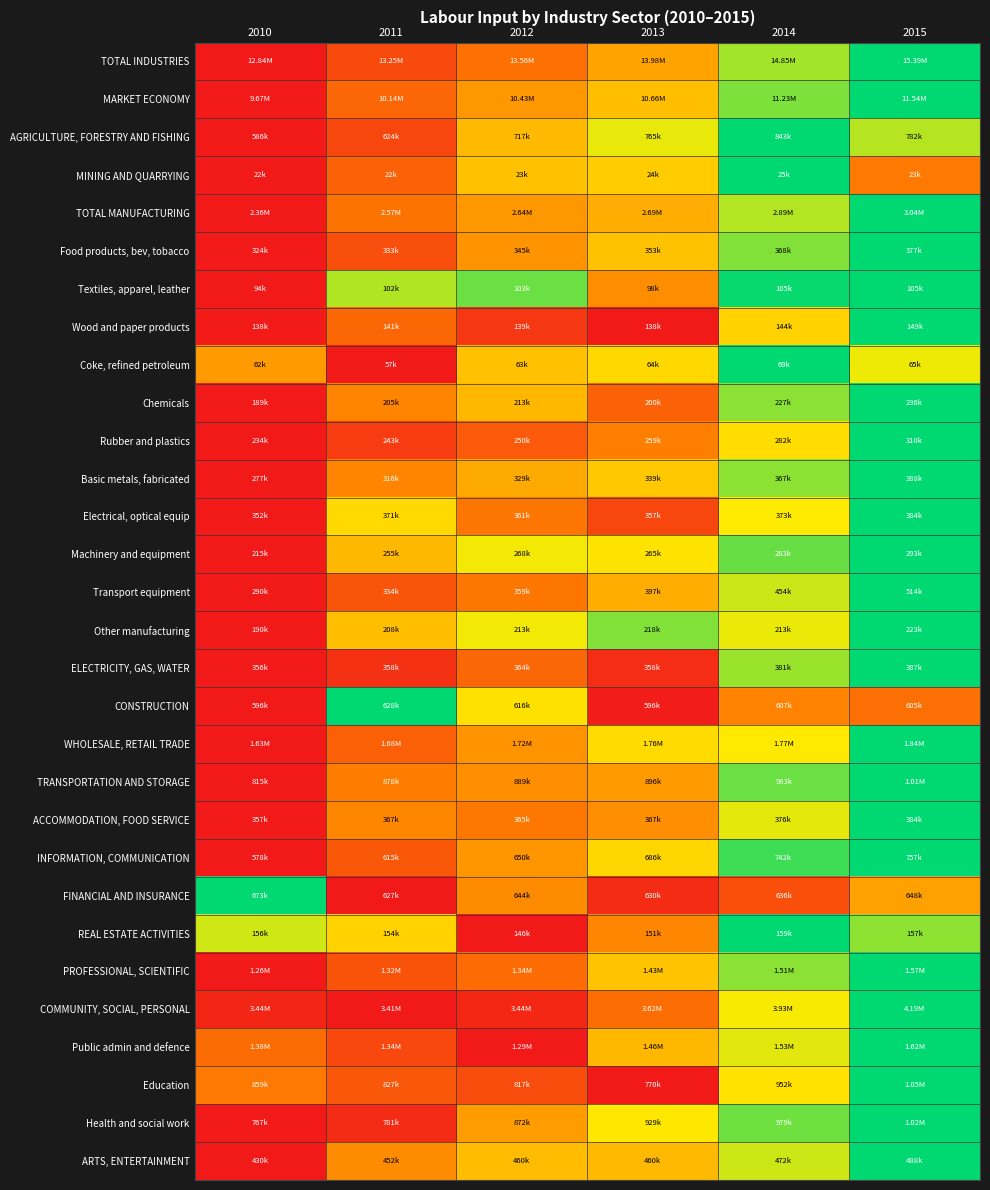

What is the total value across all series at 2014?

22.9